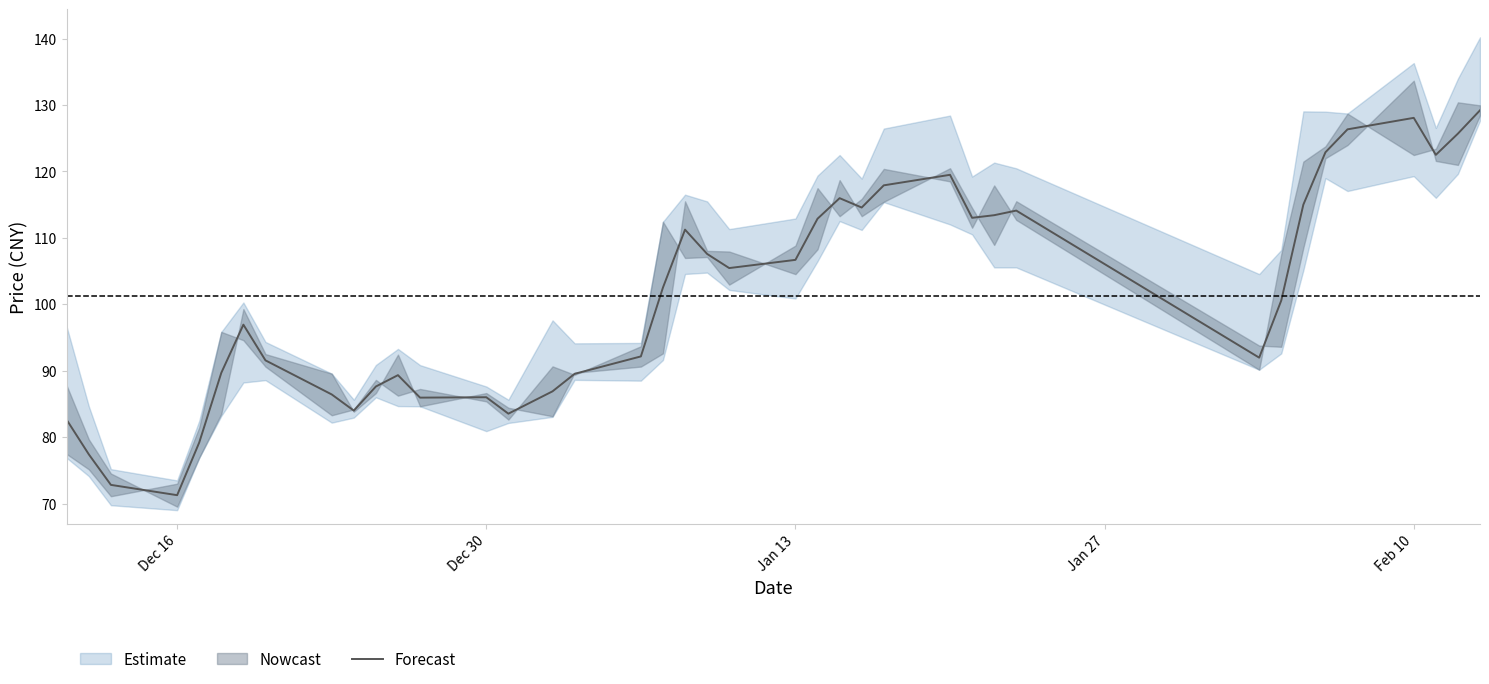

The chart shows a value of 36.9 at 23. True or false?

False